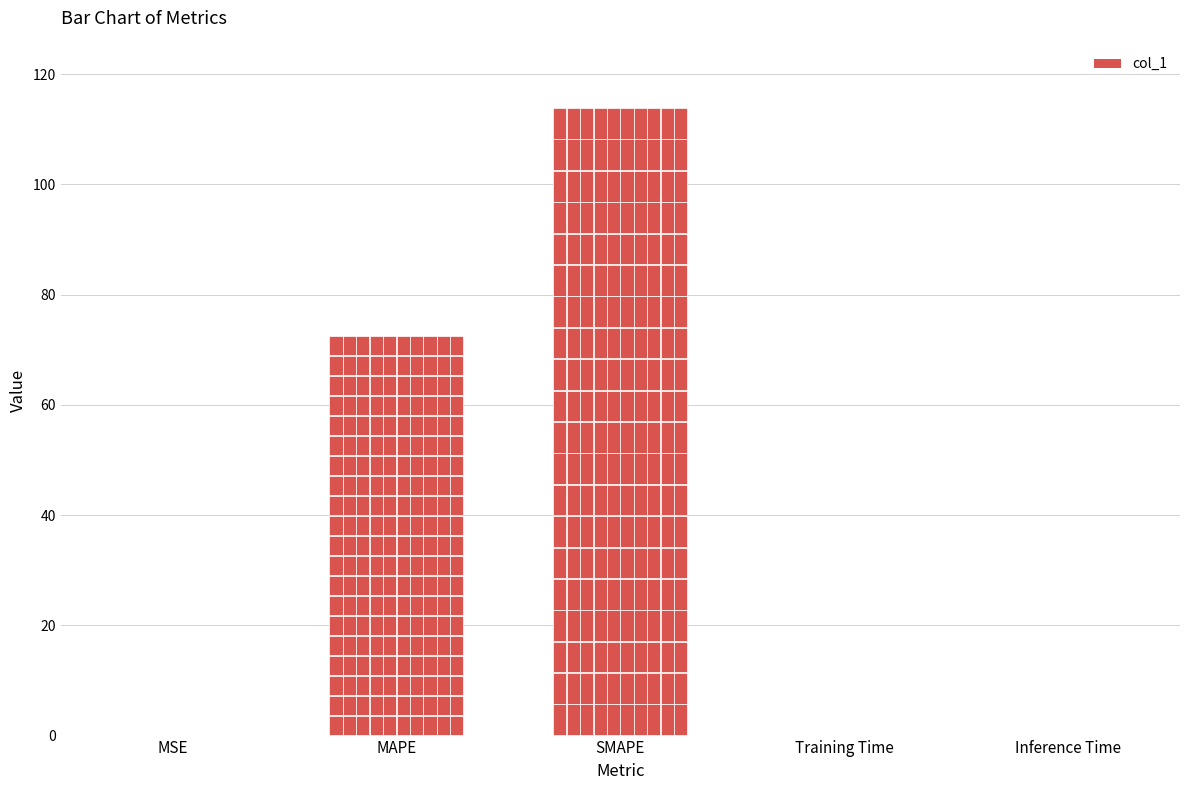

Reading left to right, transcribe all the data shown in this chart.

0.1	72.6	113.9	0.0	0.0